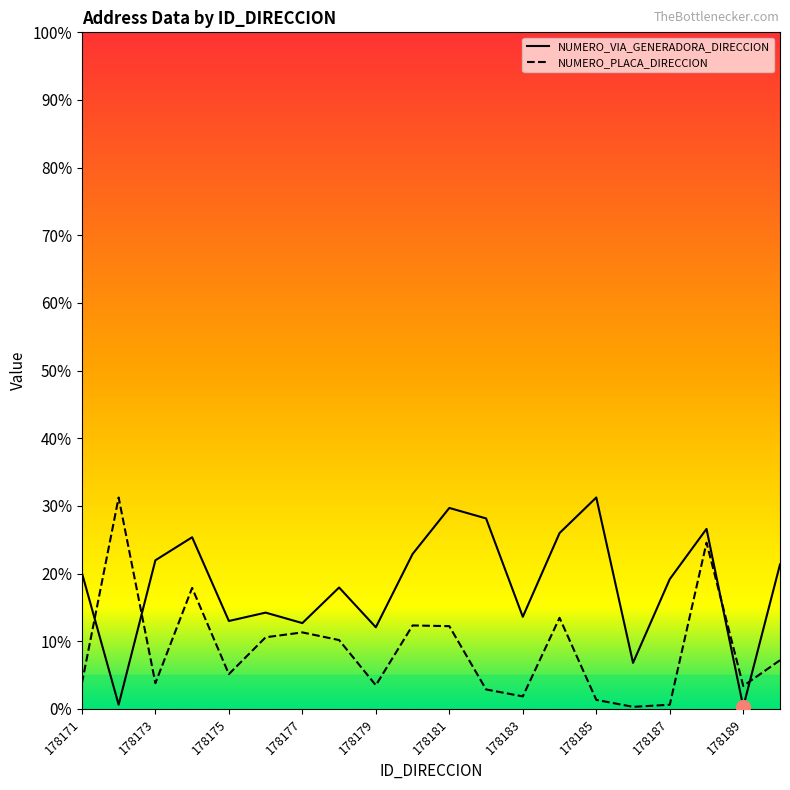

The value of NUMERO_PLACA_DIRECCION at 178171 is 2.6. True or false?

False